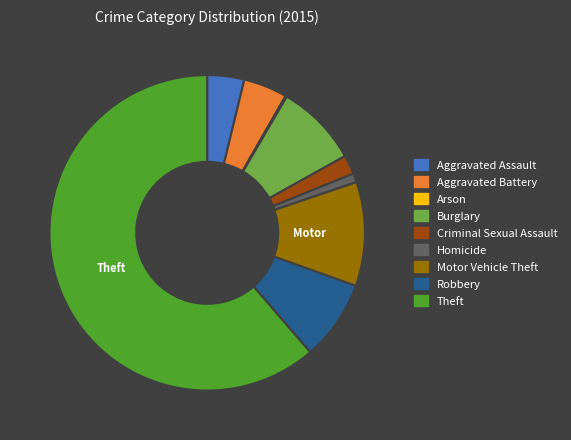

Approximately how many times larger is the value at Motor Vehicle Theft compared to Aggravated Battery?

2.4